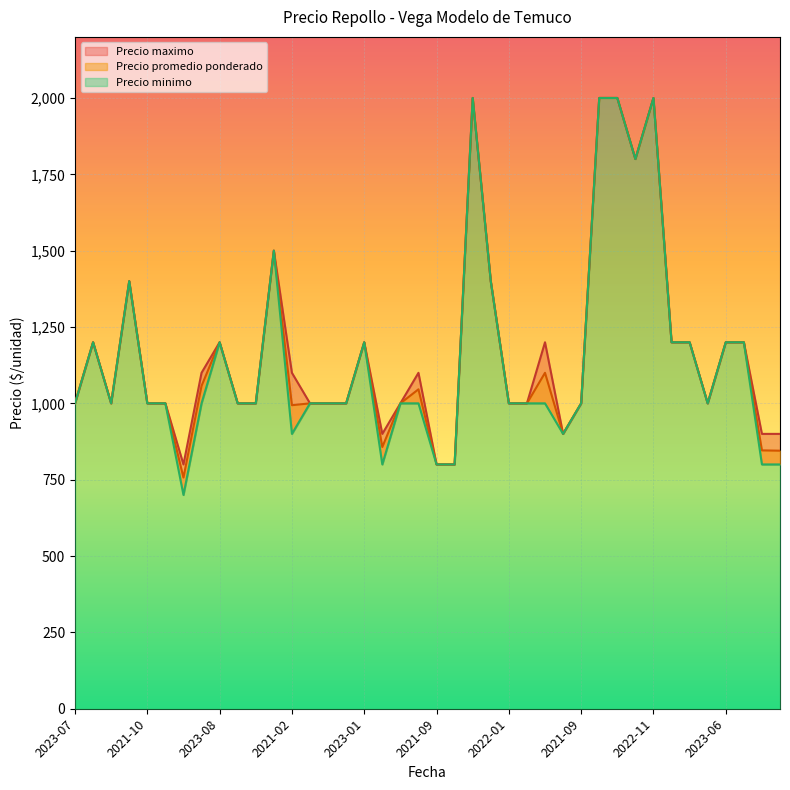

Which series has the widest spread of values?

Precio minimo